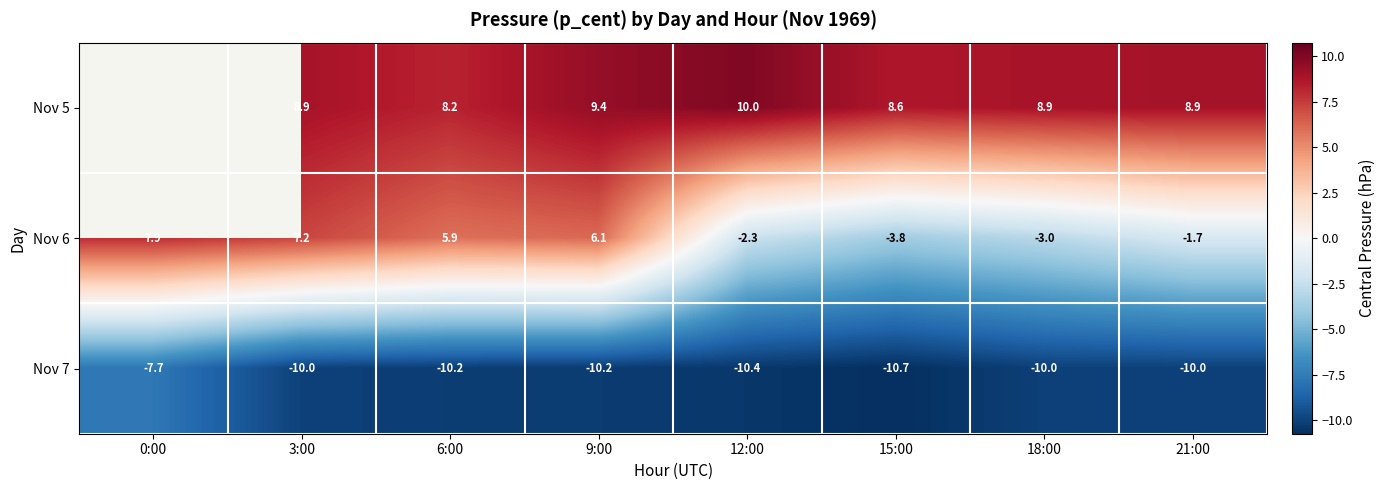

How many positive values does the Nov 6 series have?

4